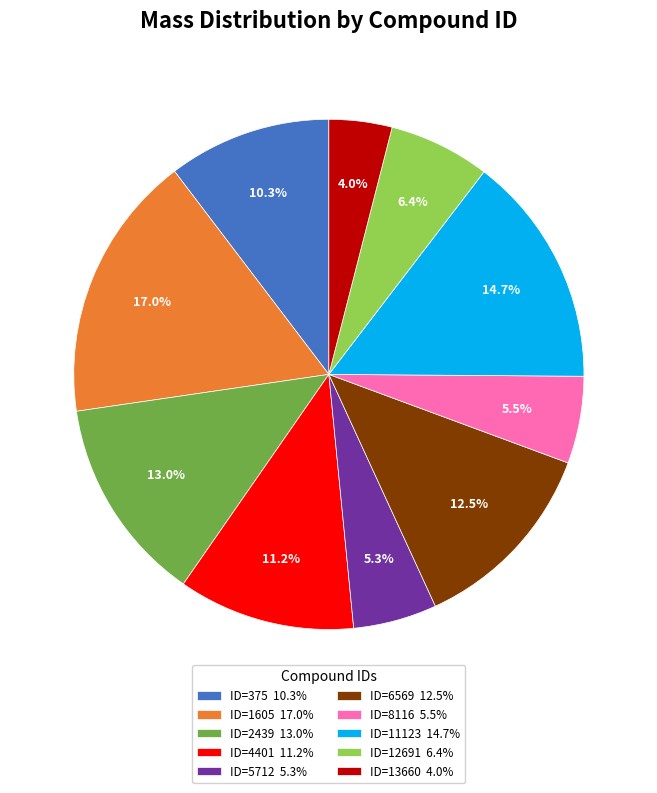

Combined, what portion of the pie is ID=12691 and ID=5712?

11.7%